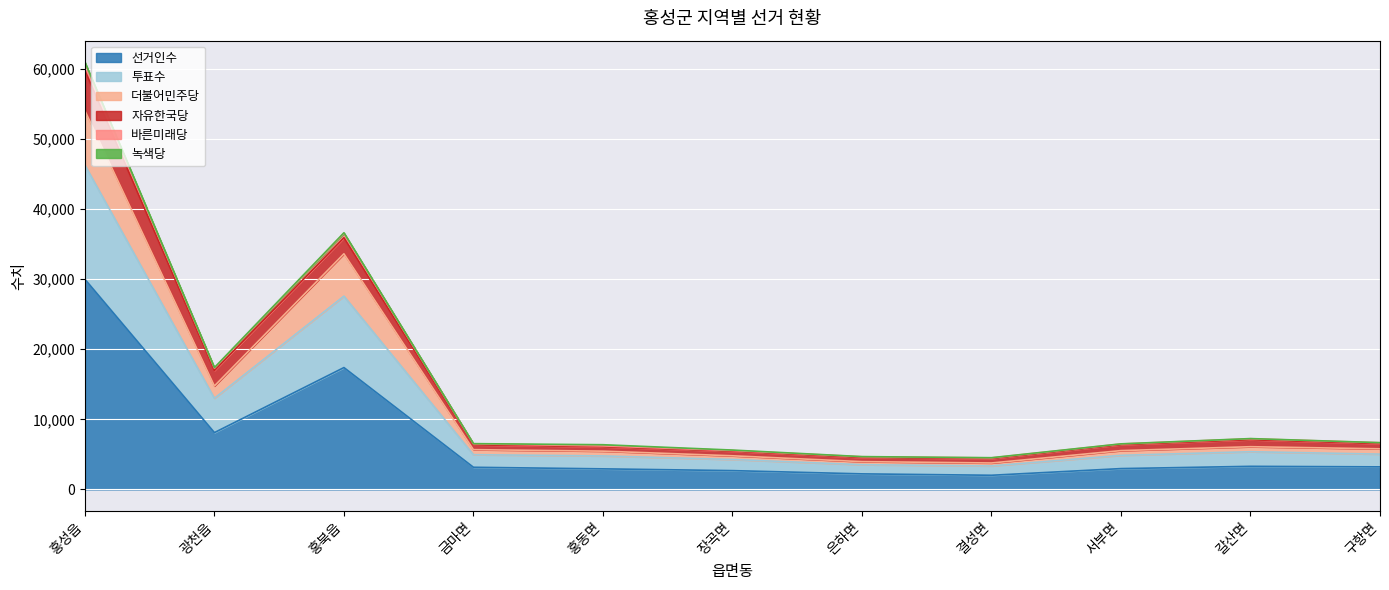

At which category does the chart reach its minimum across all series?

결성면